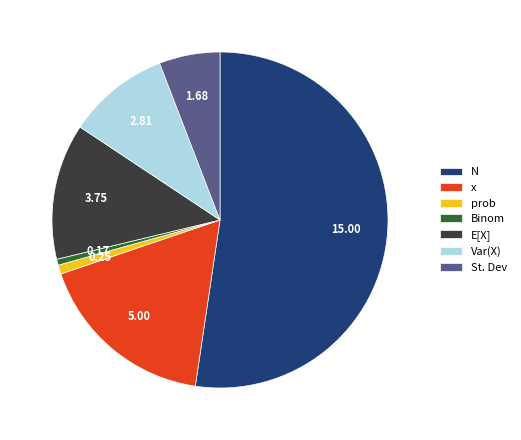

Which slice is the largest?

N